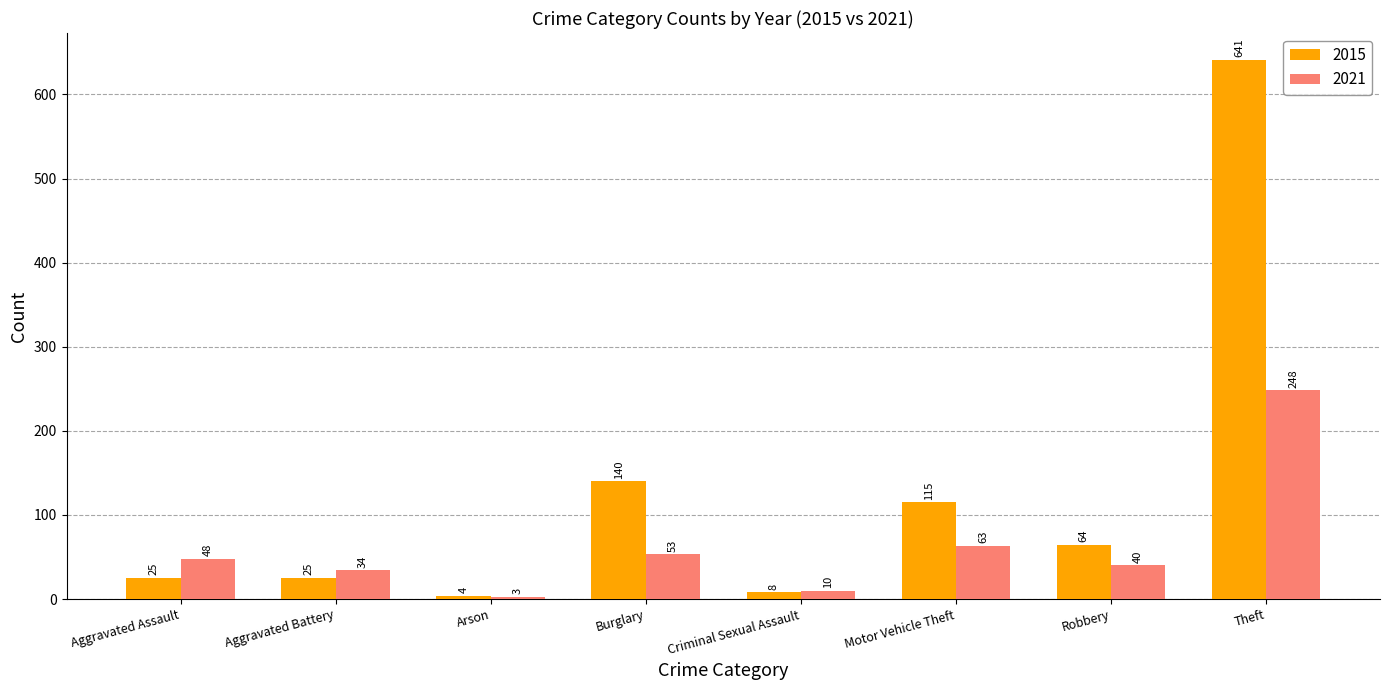

Which series has the largest total across all categories?

2015